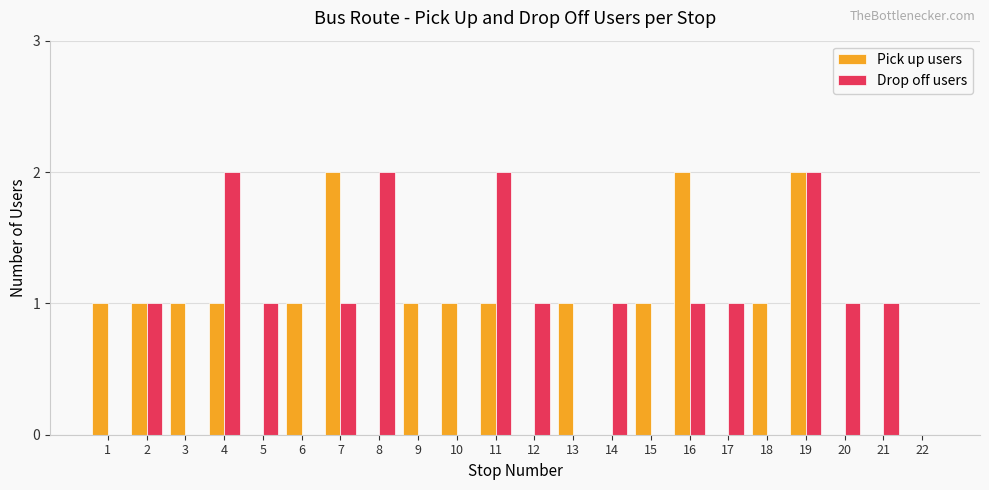

At which category is the sum across all series the highest?

19